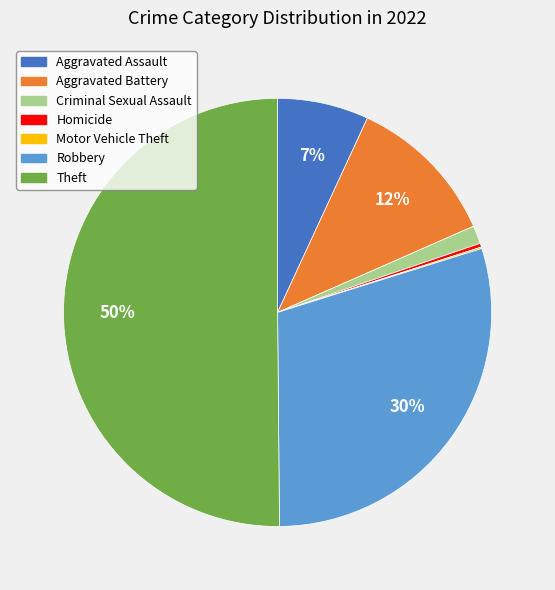

What is the majority slice?

Theft